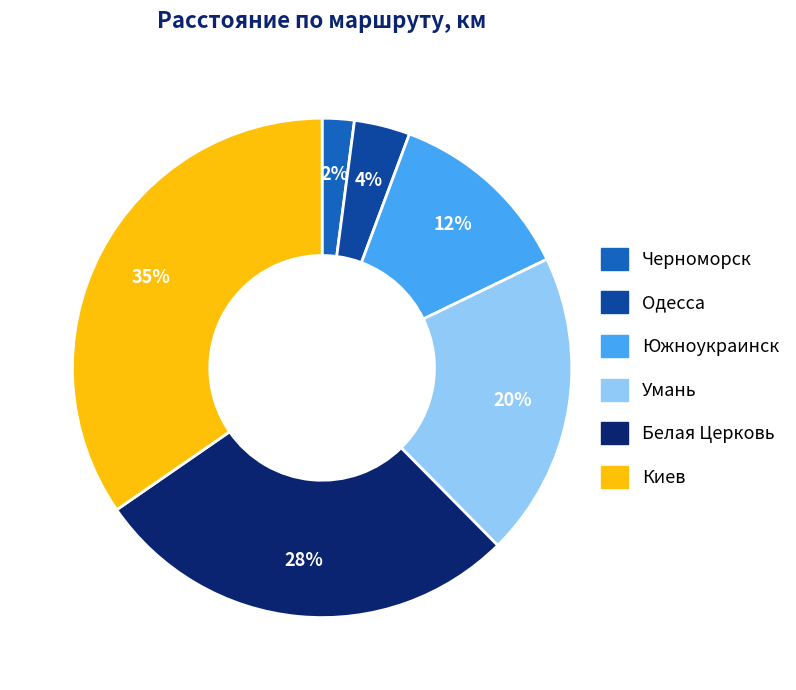

Is it true that Киев is 35% of the pie?

True